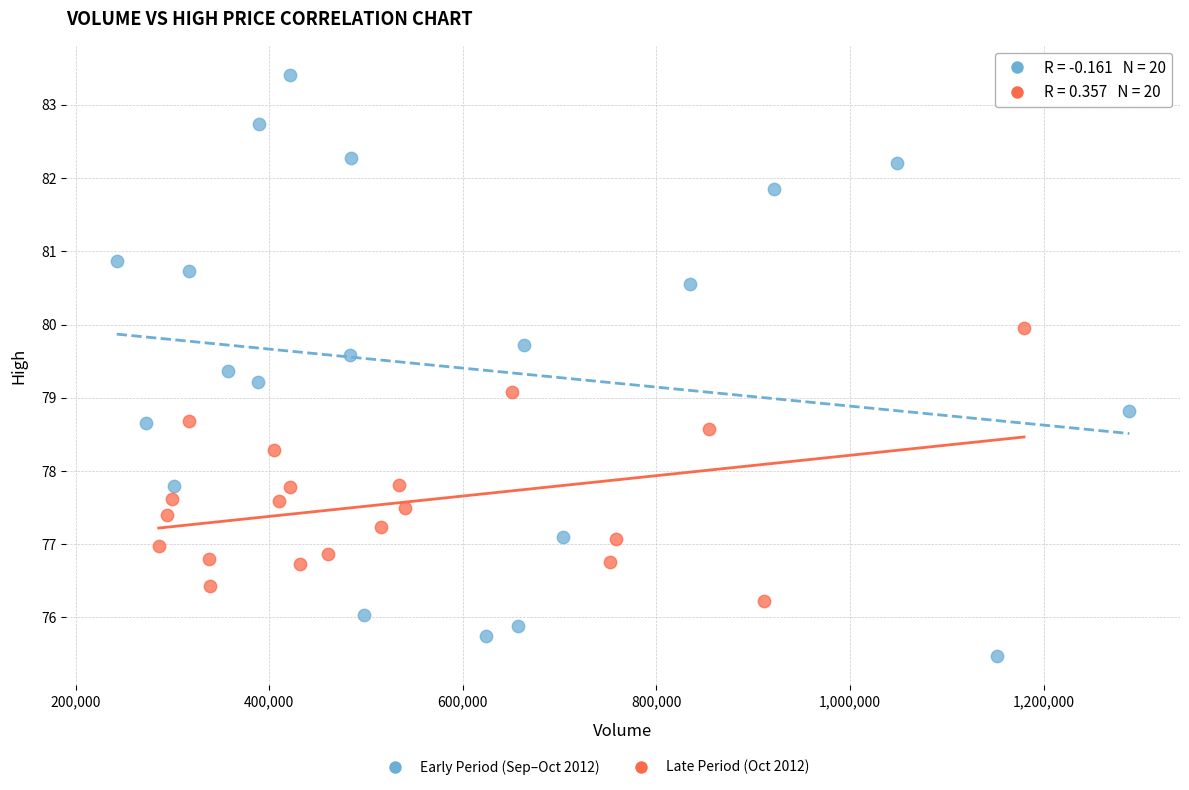

Which series contains the lowest Y value?

Early Period (Sep–Oct 2012)